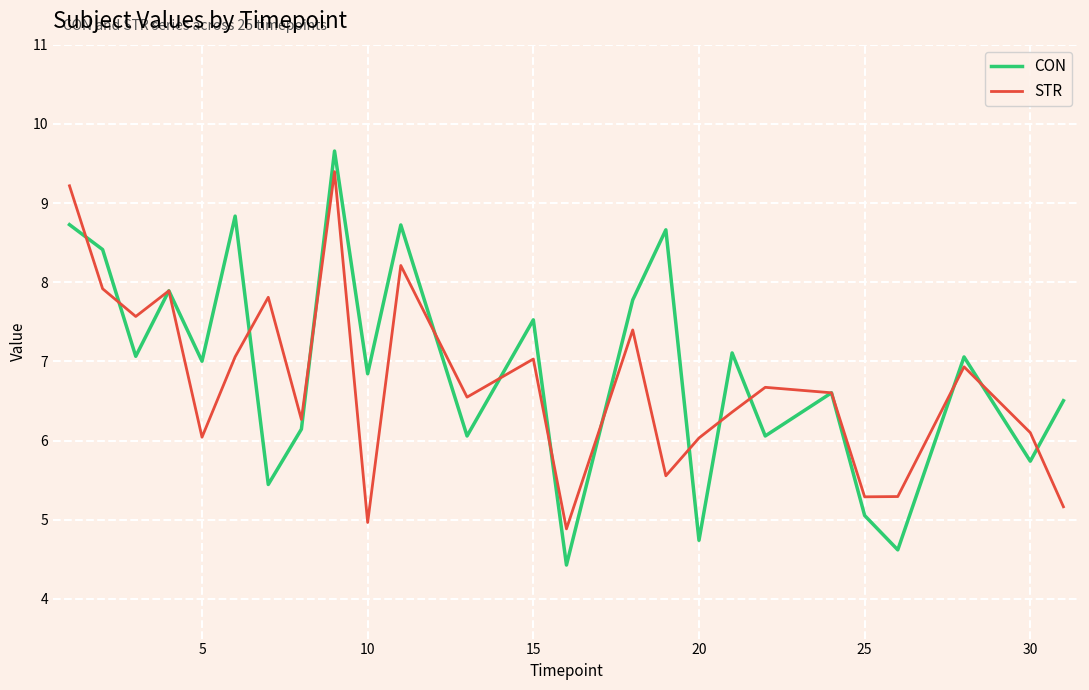

Which series has the widest spread of values?

CON